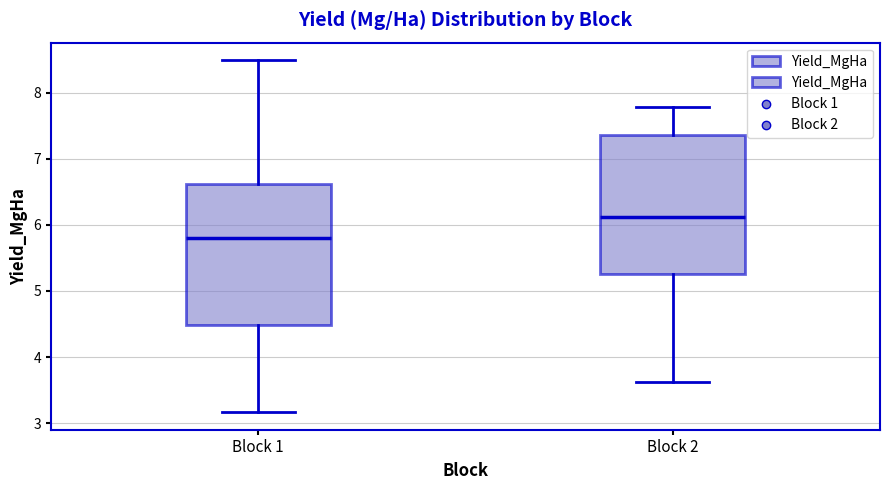

Which box has the lowest median line?

Block 1